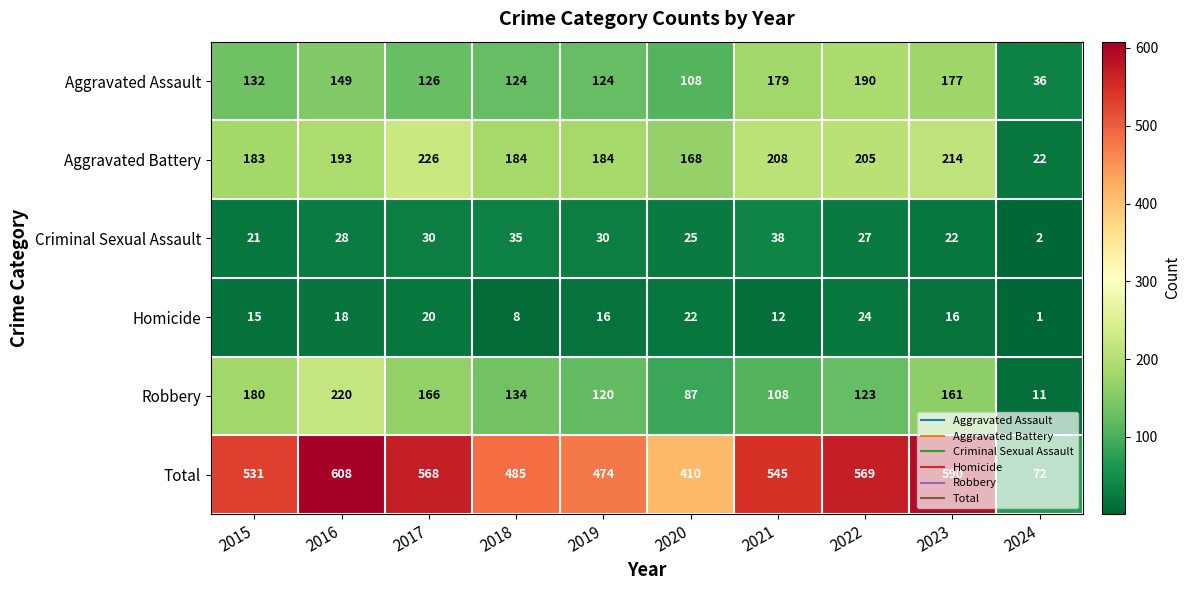

At which category does the chart reach its minimum across all series?

2024